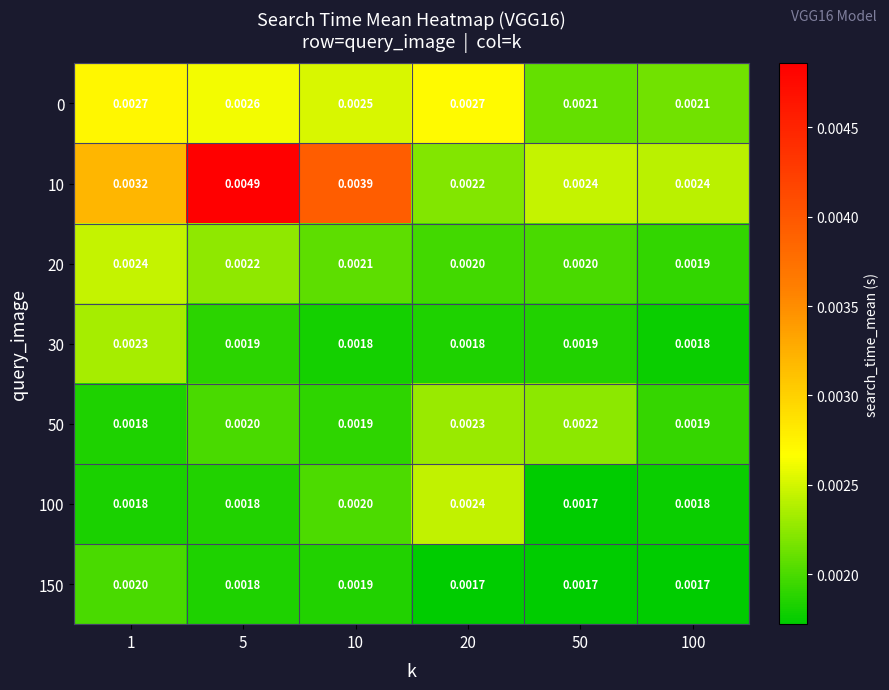

Which series has the largest range (max minus min)?

10